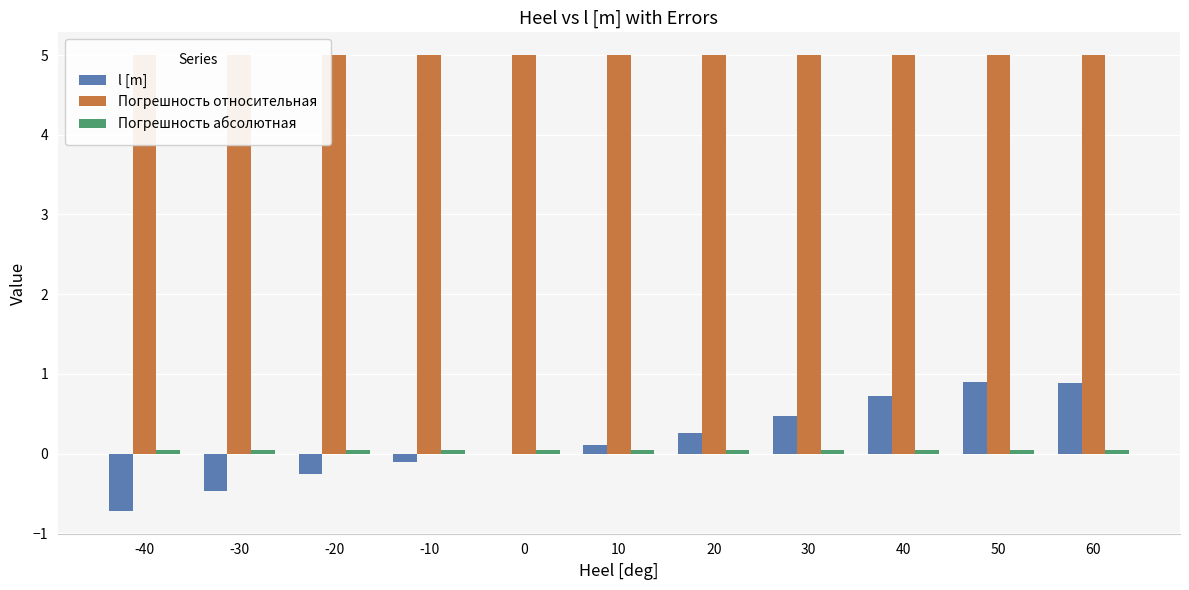

Reading left to right, extract all data points from this chart.

l [m]: -0.7	-0.5	-0.3	-0.1	0.0	0.1	0.3	0.5	0.7	0.9	0.9
Погрешность относительная: 5.0	5.0	5.0	5.0	5.0	5.0	5.0	5.0	5.0	5.0	5.0
Погрешность абсолютная: 0.1	0.1	0.1	0.1	0.1	0.1	0.1	0.1	0.1	0.1	0.1